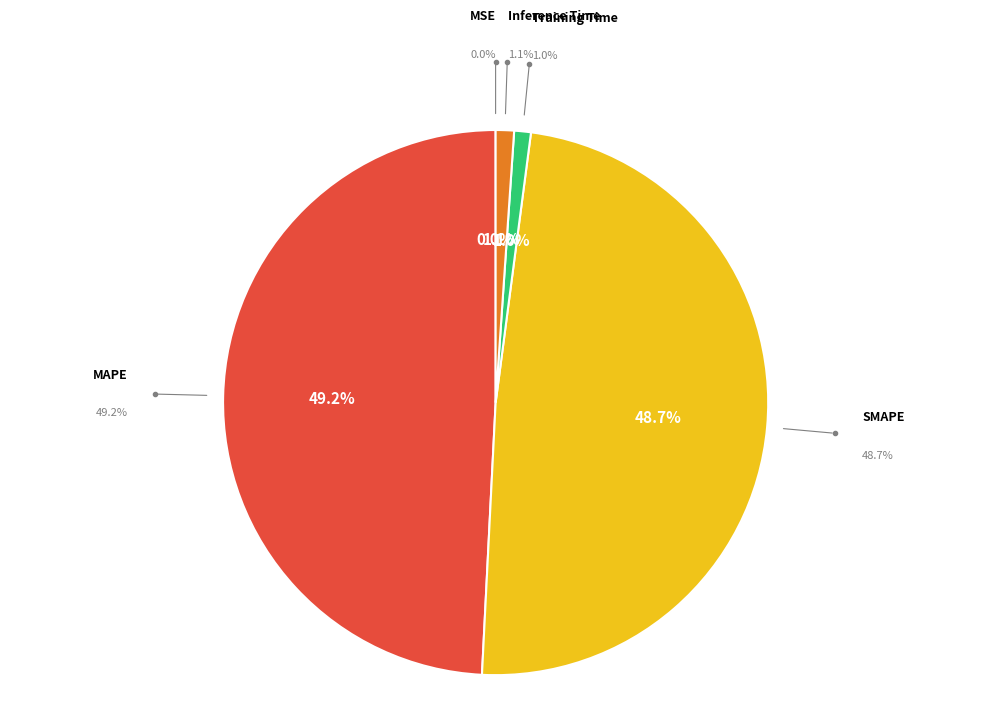

To the nearest percent, what is the difference between the largest and smallest slice percentages?

49%